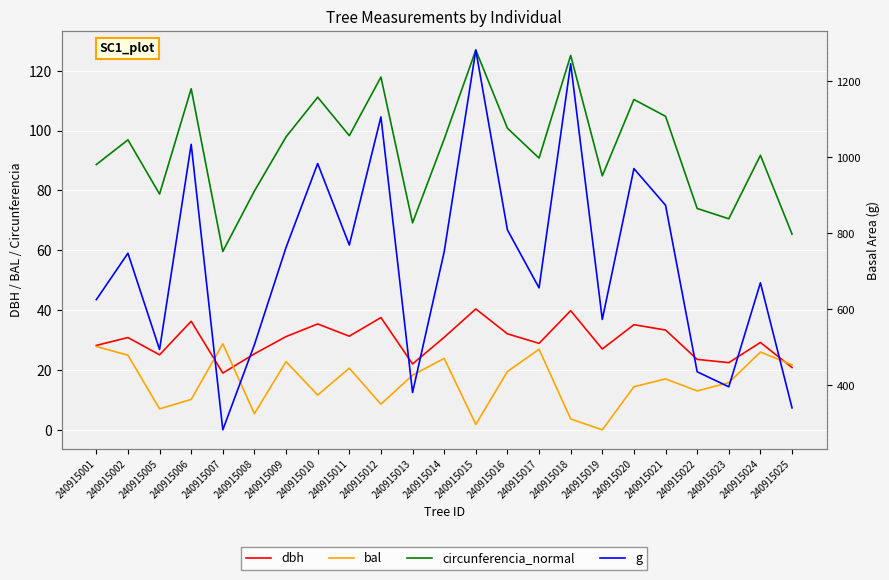

Where is the first local minimum for circunferencia_normal?

240915005